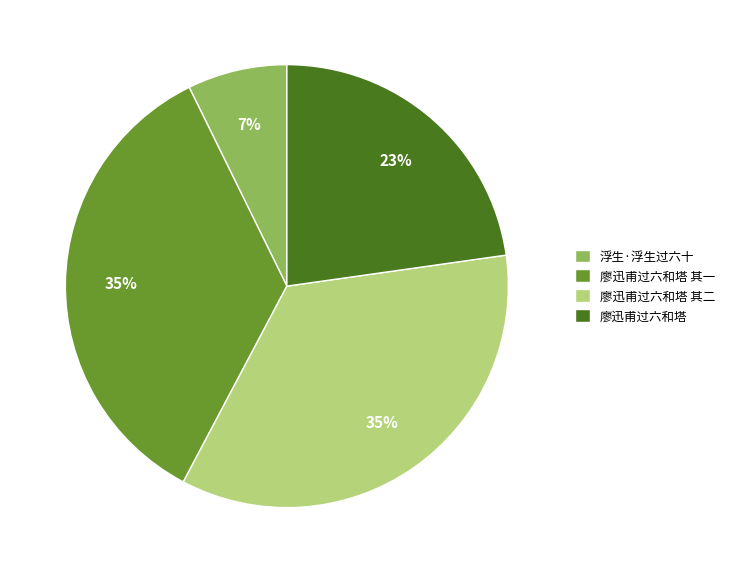

Which category has the smallest portion of the pie?

浮生·浮生过六十